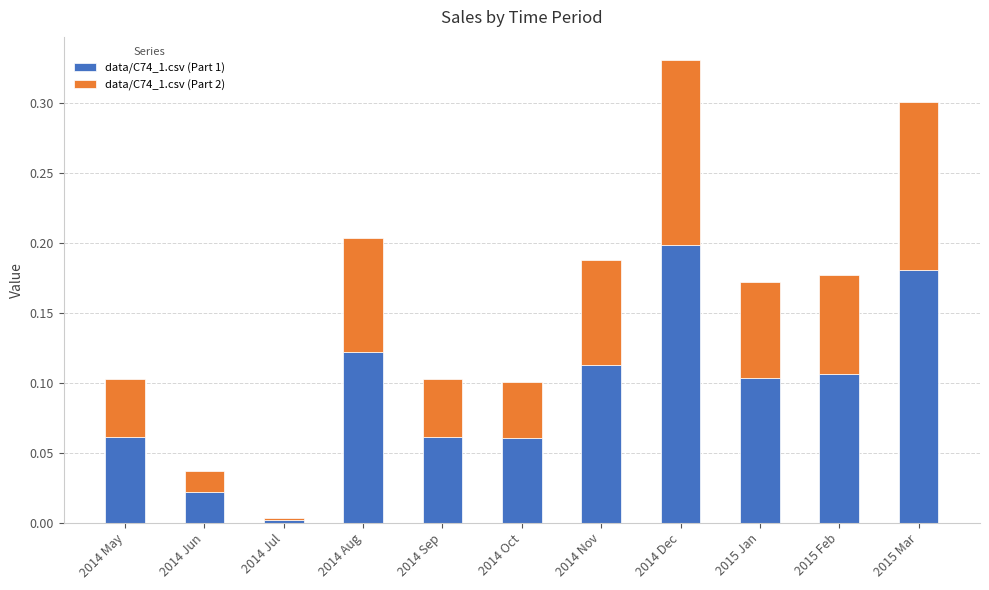

At which category is the sum across all series the highest?

2014 Dec